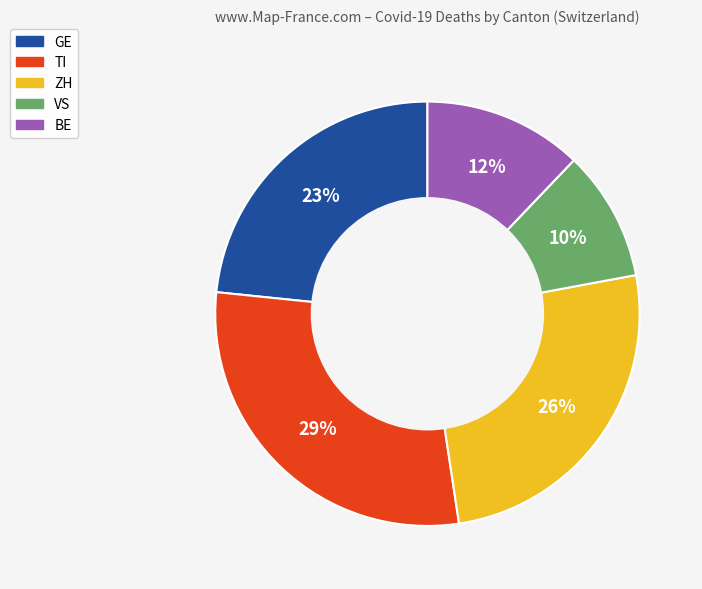

To the nearest percent, what is the average slice percentage?

20%